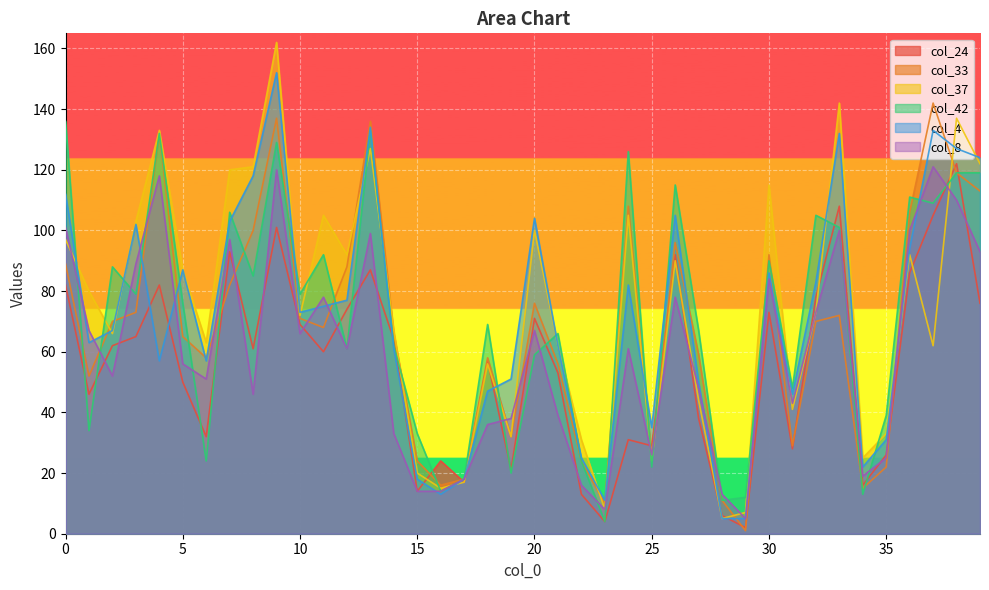

At how many categories does at least one series exceed 50?

29